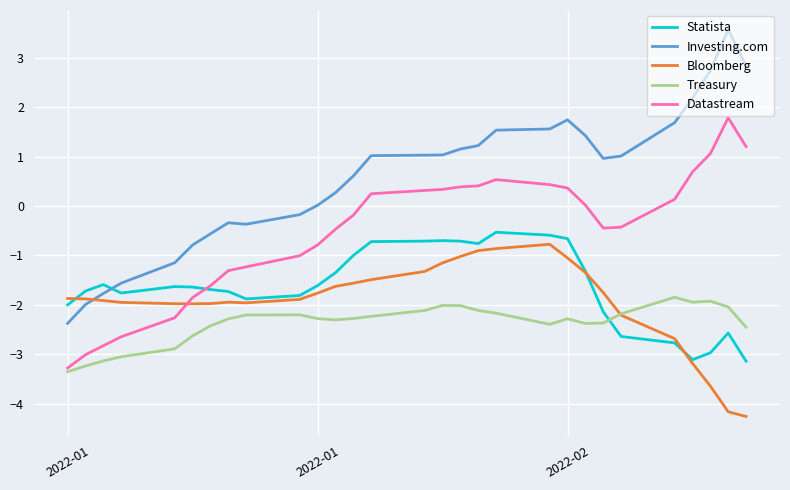

After their last crossing, which series has the higher values: Investing.com or Bloomberg?

Investing.com